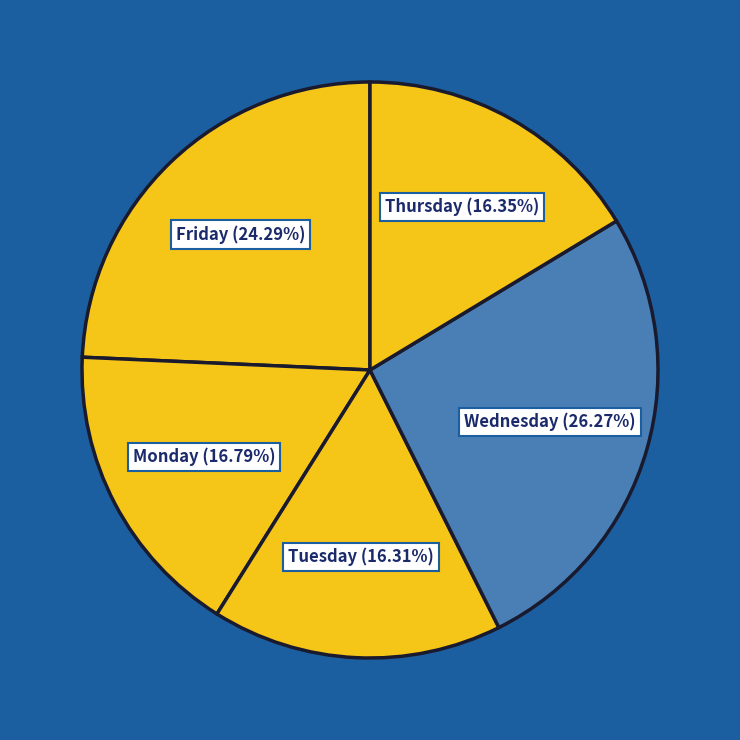

Is there any slice that represents more than half of the pie?

No